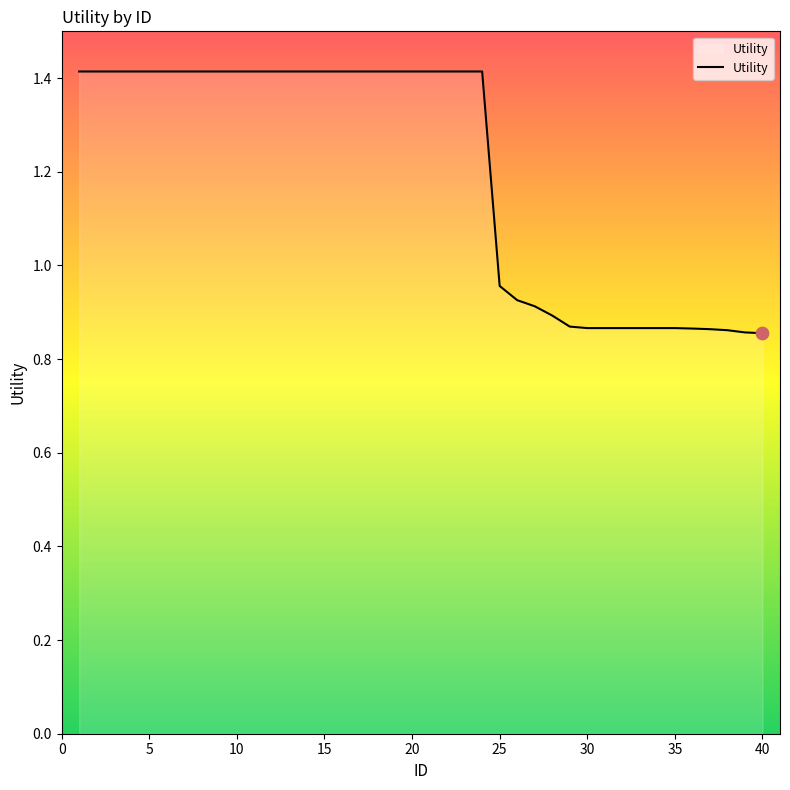

What is the difference between the maximum and minimum values?

0.6